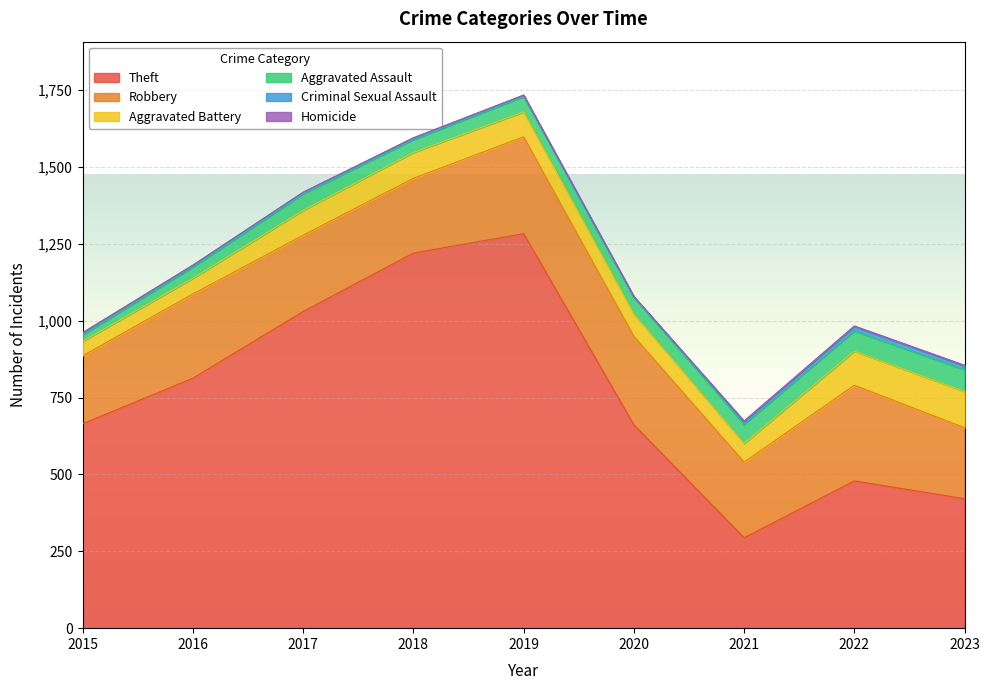

What value does the Homicide series have at 2022?

2